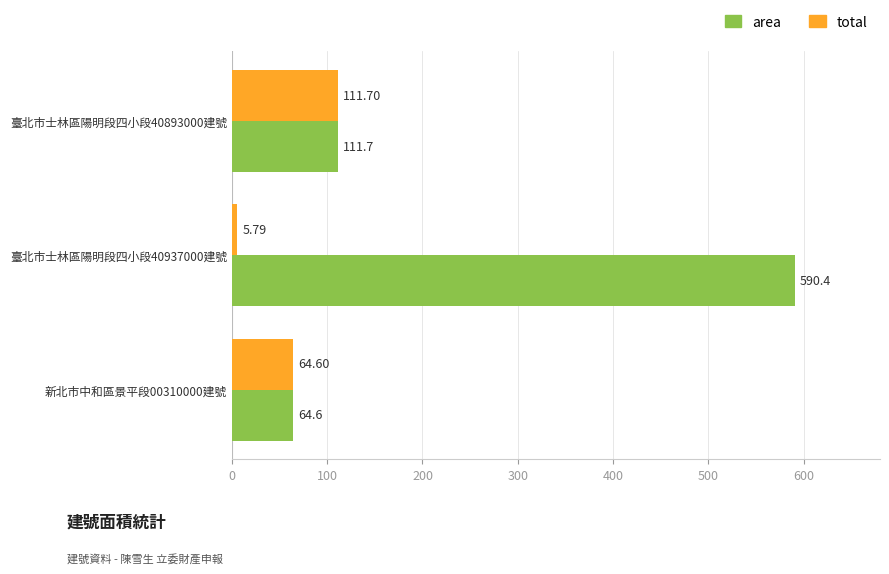

Rank the series by their average value, from lowest to highest.

total, area